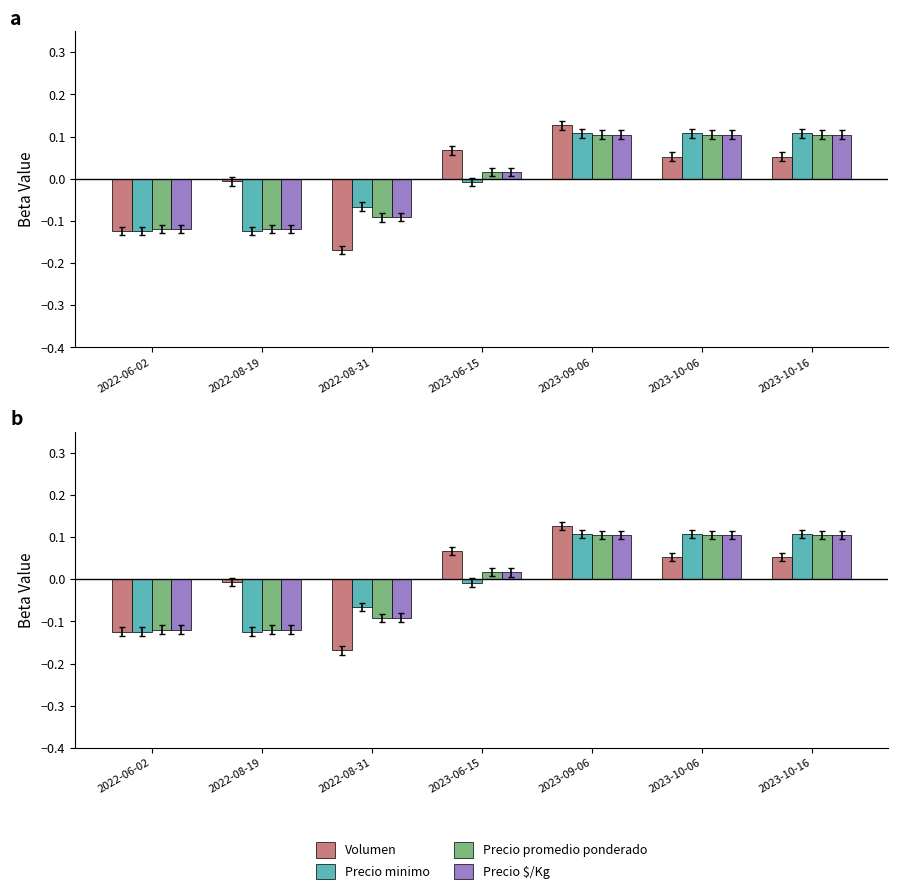

What are all the series names shown in the legend?

Volumen, Precio minimo, Precio promedio ponderado, Precio $/Kg